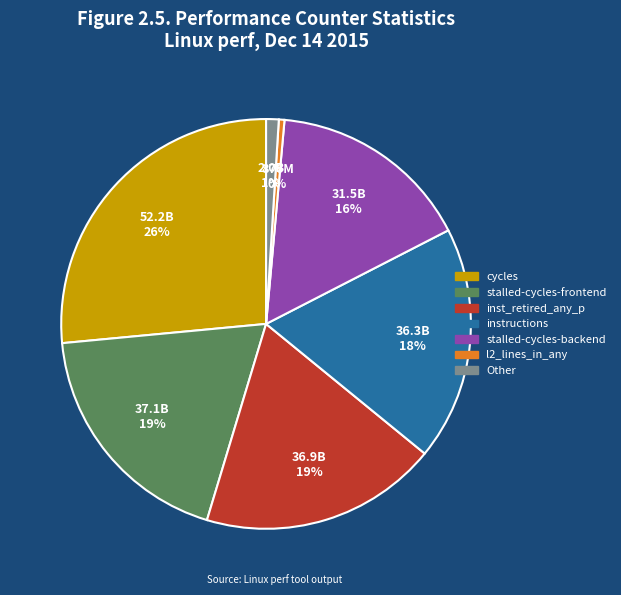

Is there any slice that represents more than half of the pie?

No